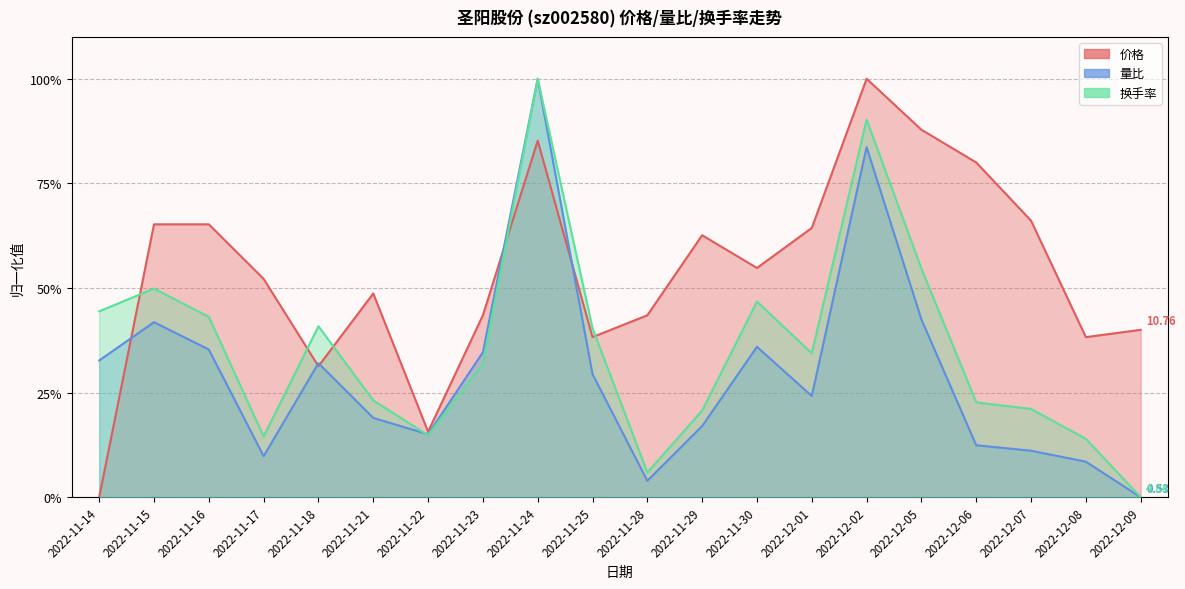

True or false: 换手率 has a value of 0.8 at 2022-12-05.

False